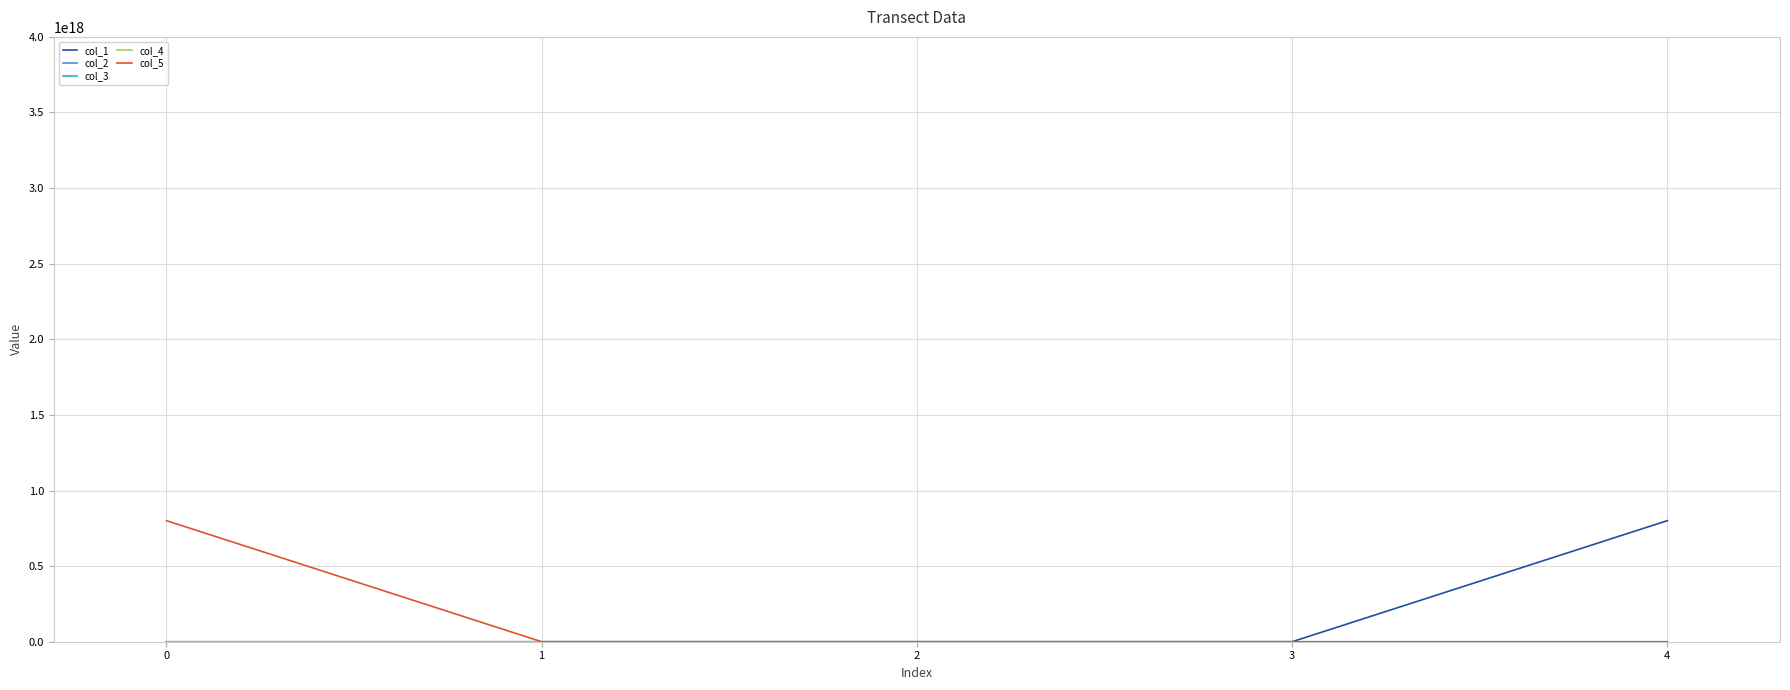

Does the chart have visible grid lines?

Yes